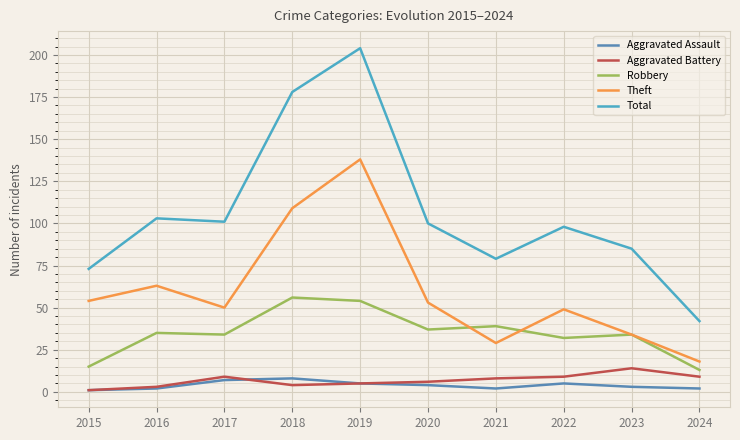

What is the maximum value for Aggravated Battery?

14